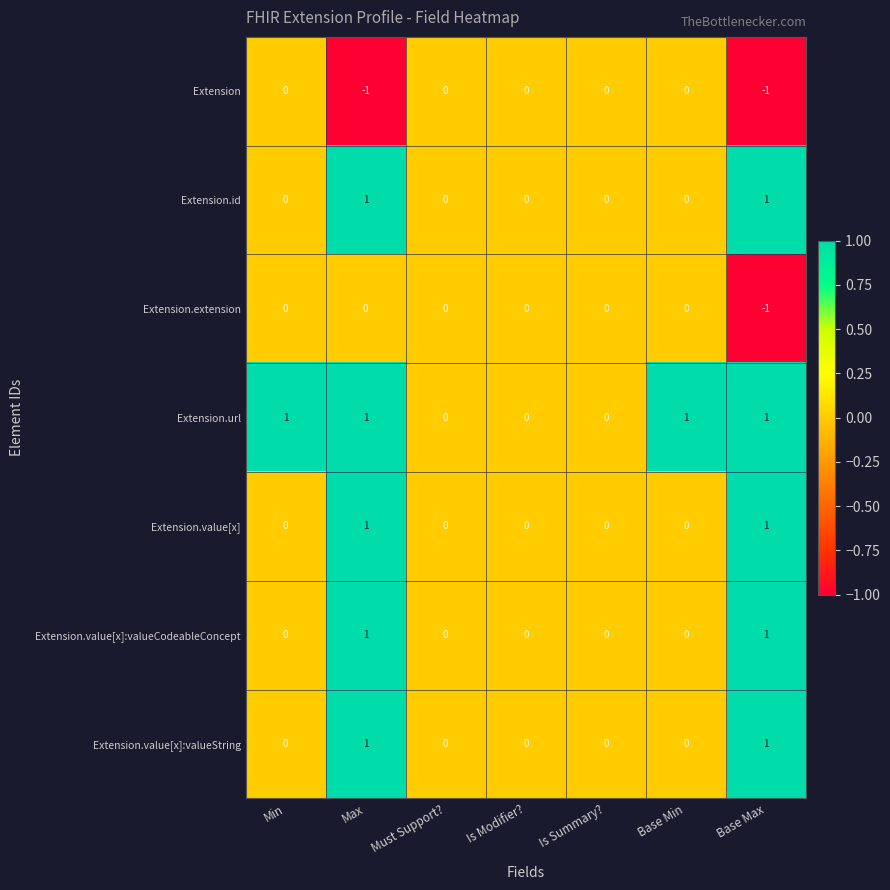

Which series has the largest total across all categories?

Extension.url